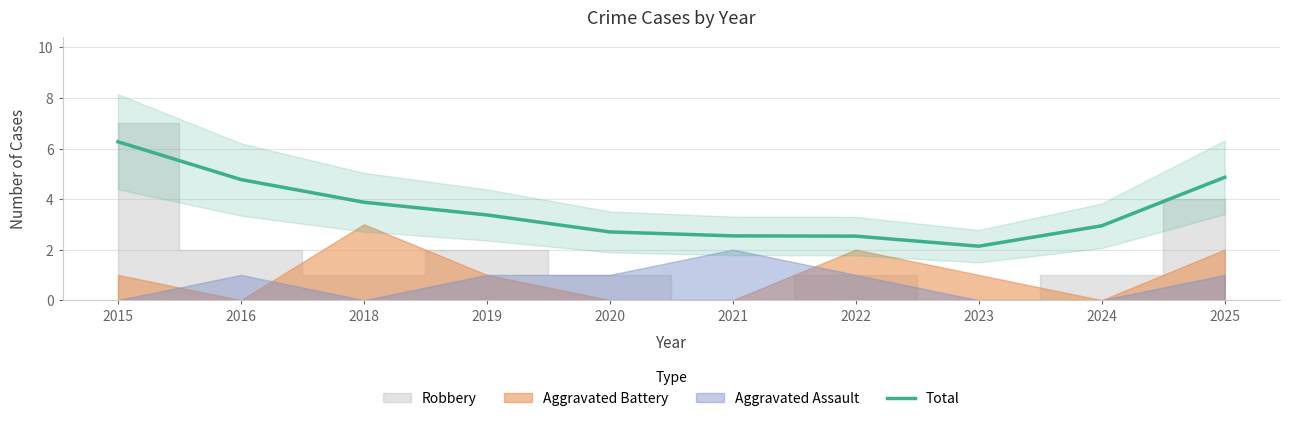

Reading left to right, extract all data points from this chart.

6.3	4.8	3.9	3.4	2.7	2.5	2.5	2.1	2.9	4.9